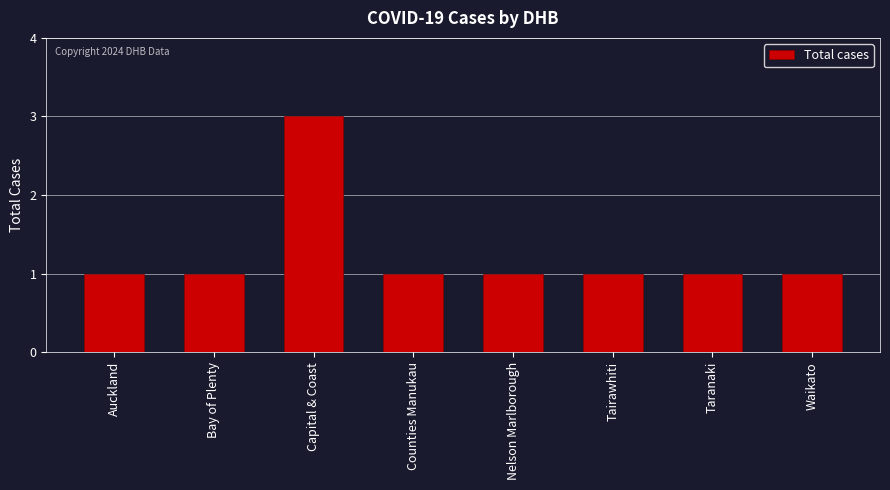

What is the average value?

1